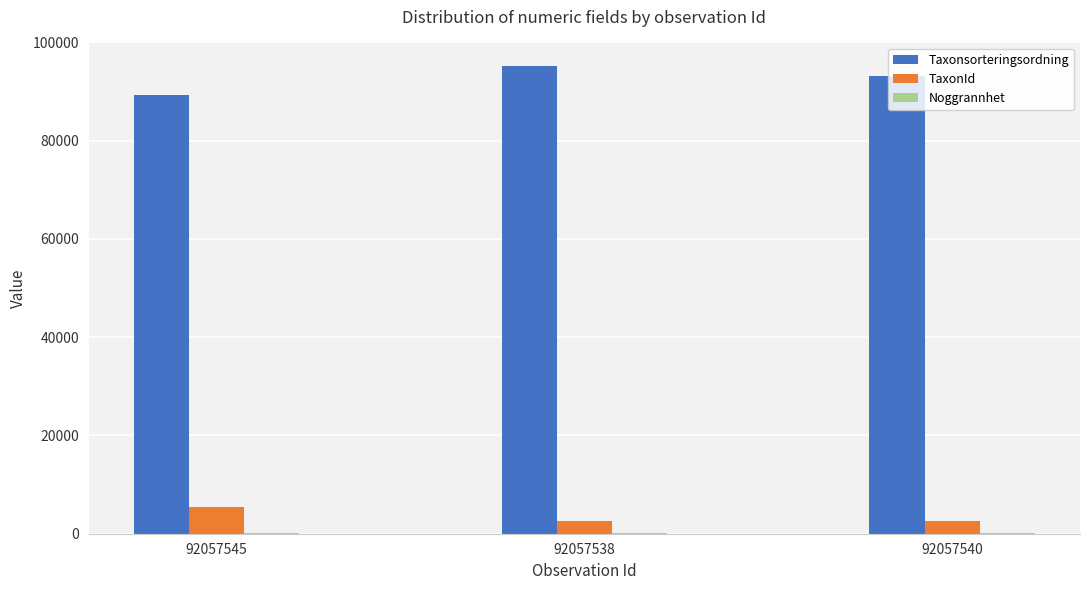

Where is TaxonId nearest to the value 4023?

92057540